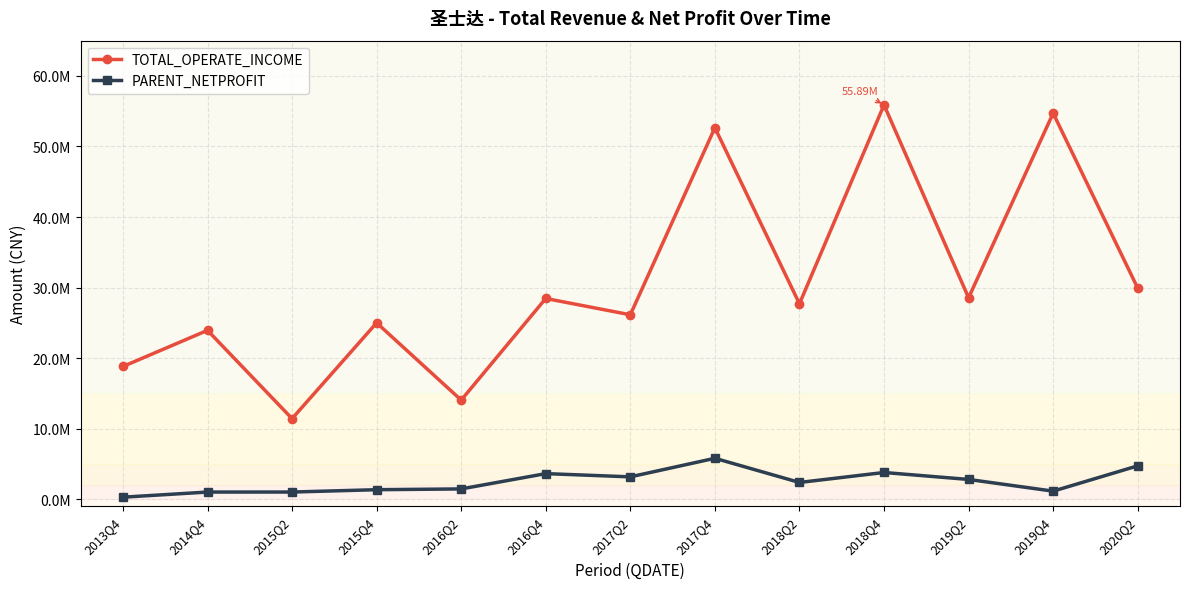

What are all the series names shown in the legend?

TOTAL_OPERATE_INCOME, PARENT_NETPROFIT